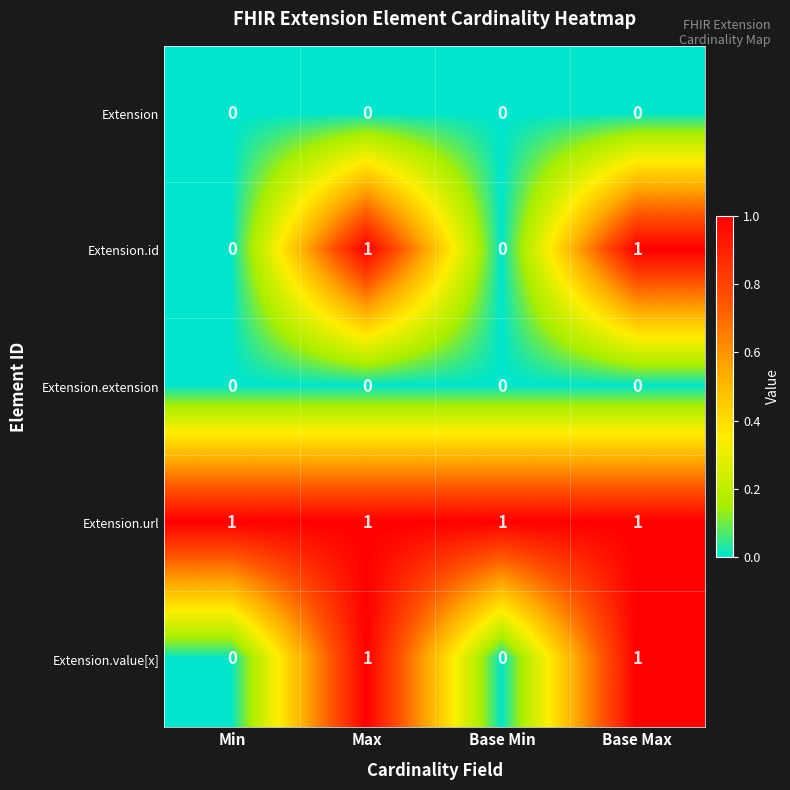

Is the value of Extension.value[x] at Base Max greater than the value of Extension.extension at Base Min?

Yes